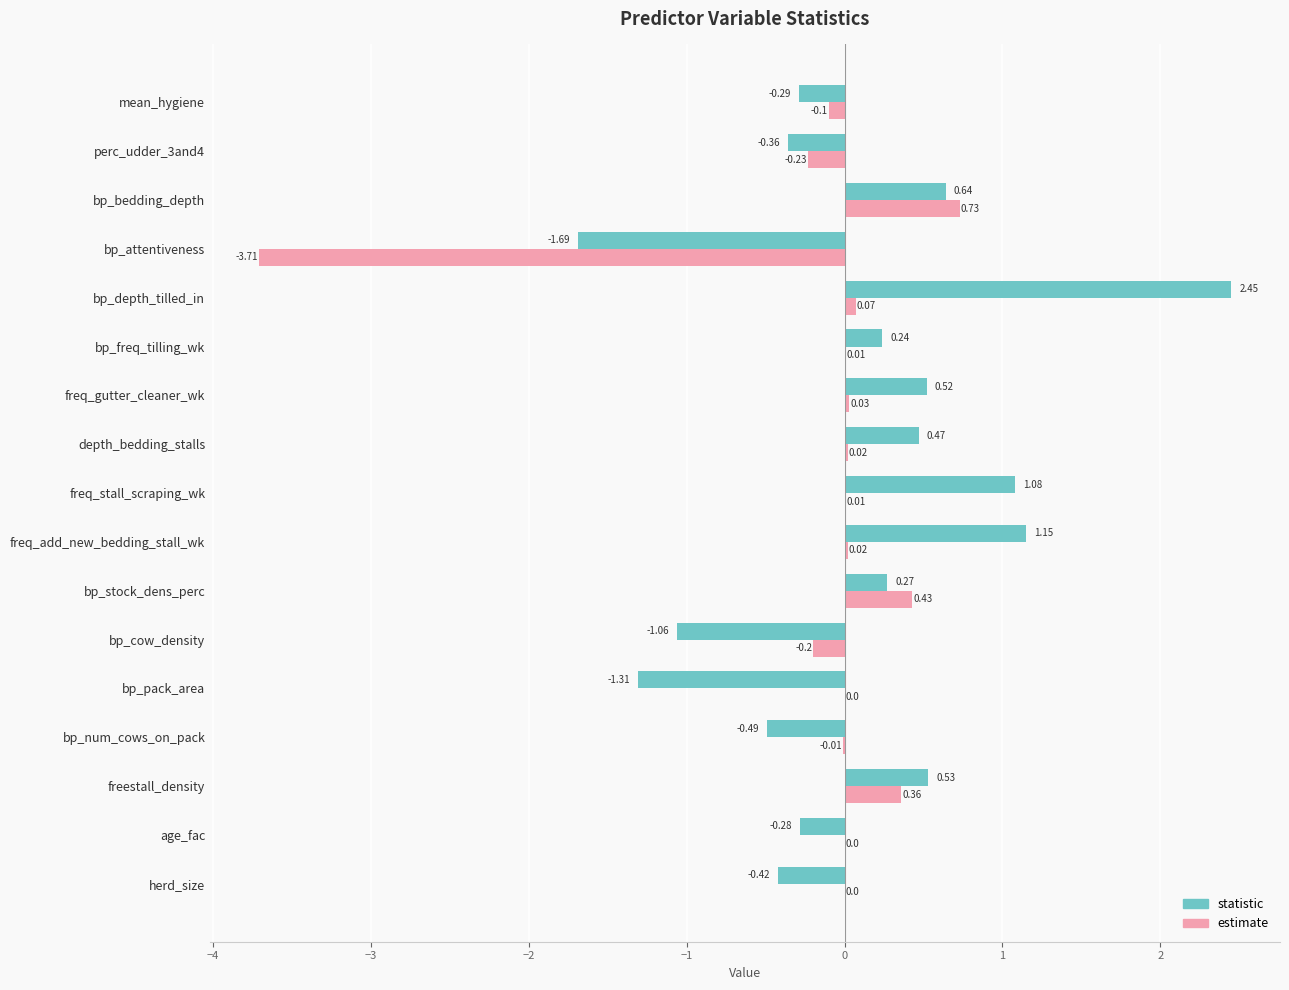

Which series has the largest total across all categories?

statistic